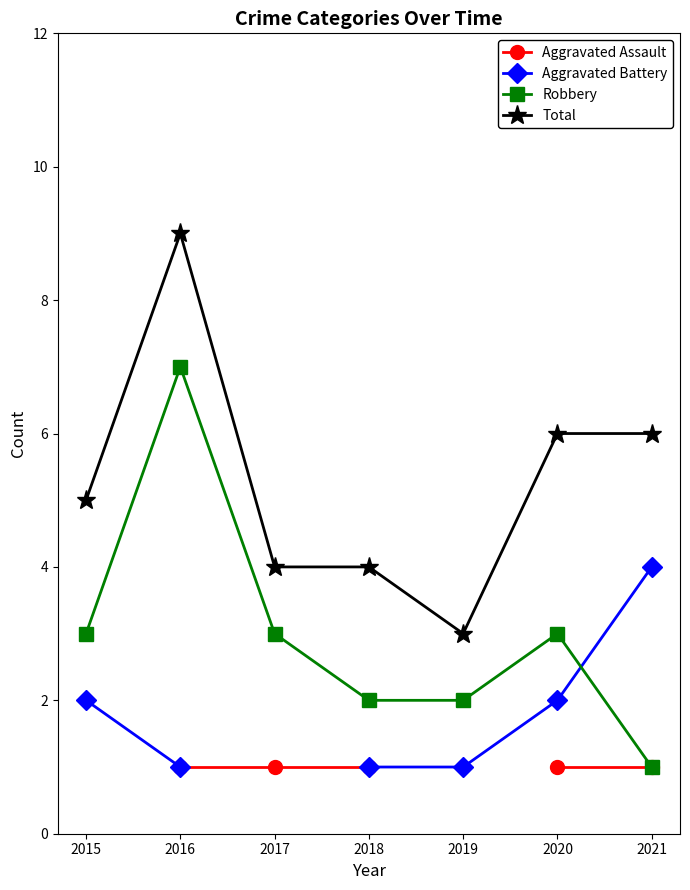

True or false: Robbery and Total intersect in this chart.

False